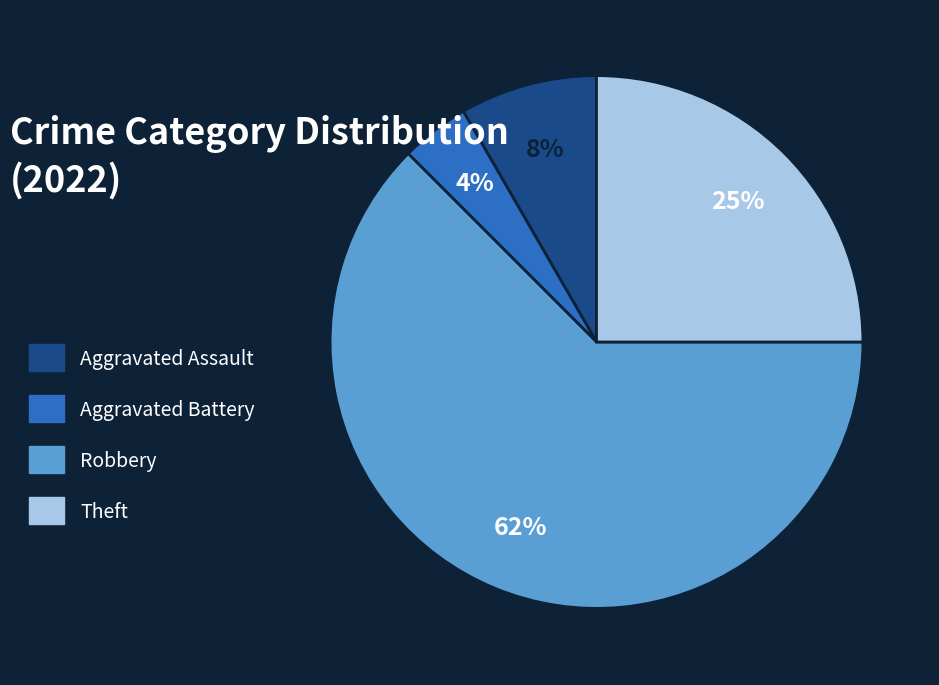

To the nearest percent, what portion does Theft represent?

25%